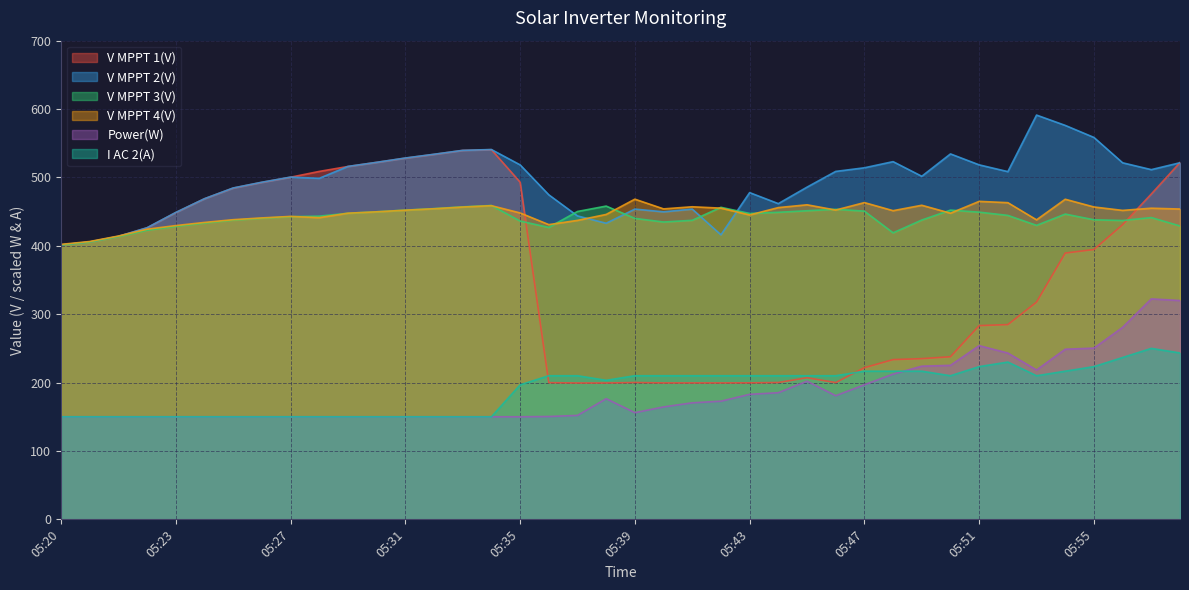

At which category does the chart reach its minimum across all series?

05:20